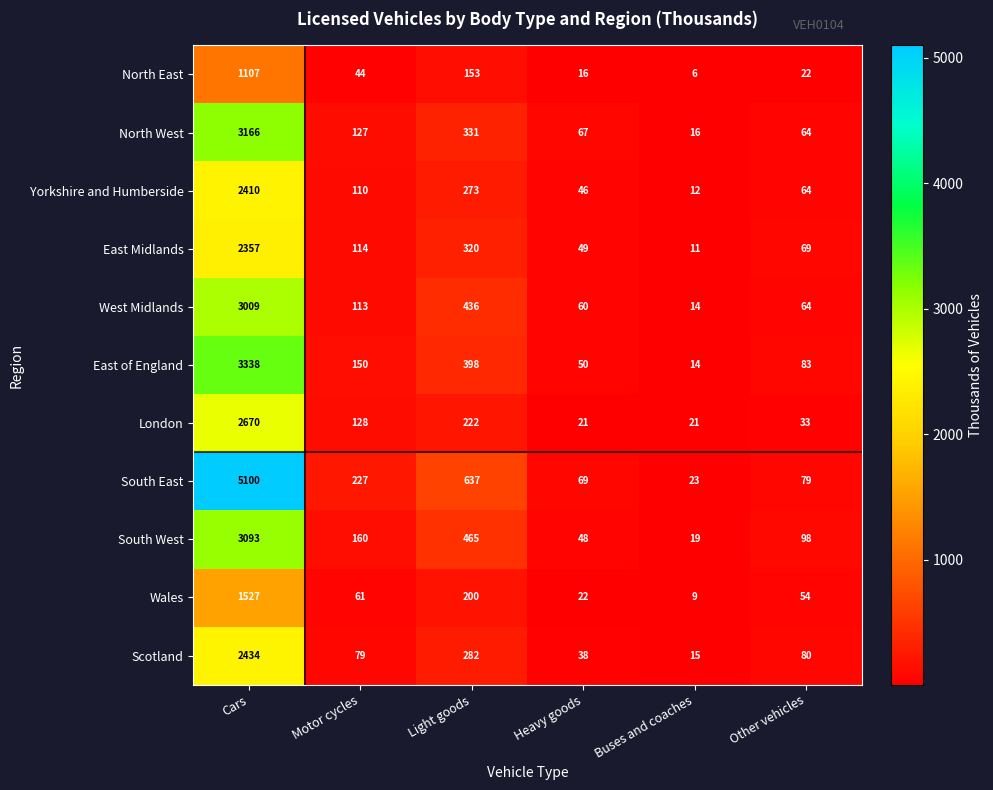

What value does the Scotland series have at Motor cycles, to the nearest 10?

80